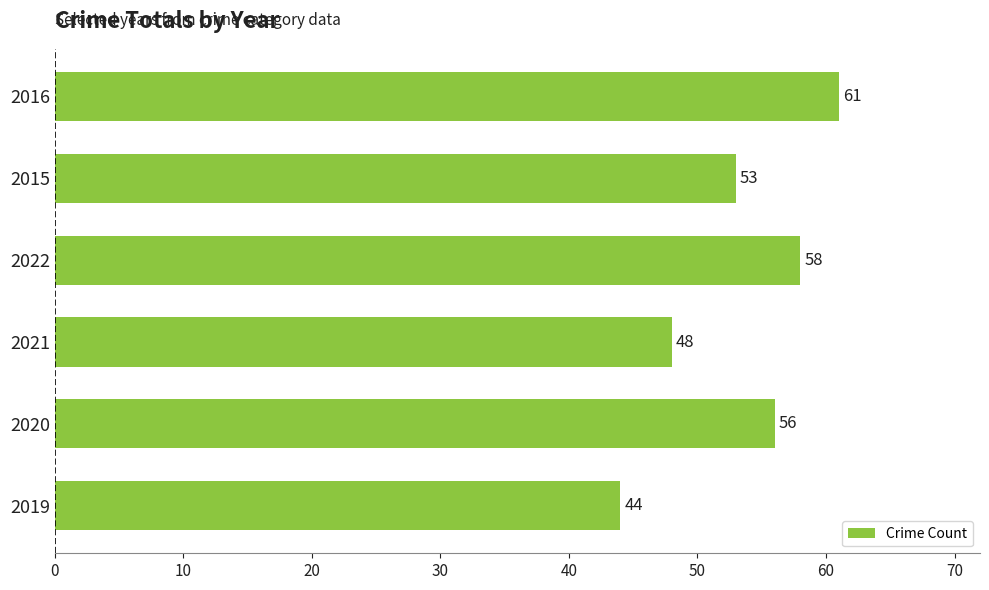

The chart shows a value of 44 at 2019. True or false?

True